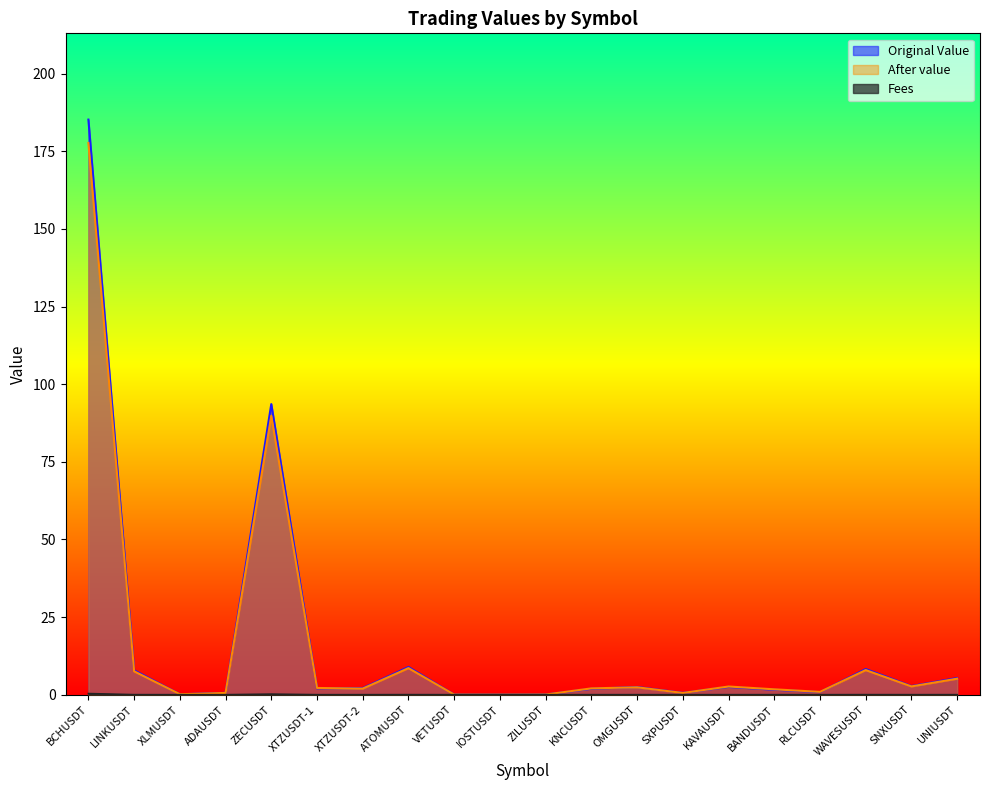

What is the label of the 19th point from the right?

LINKUSDT